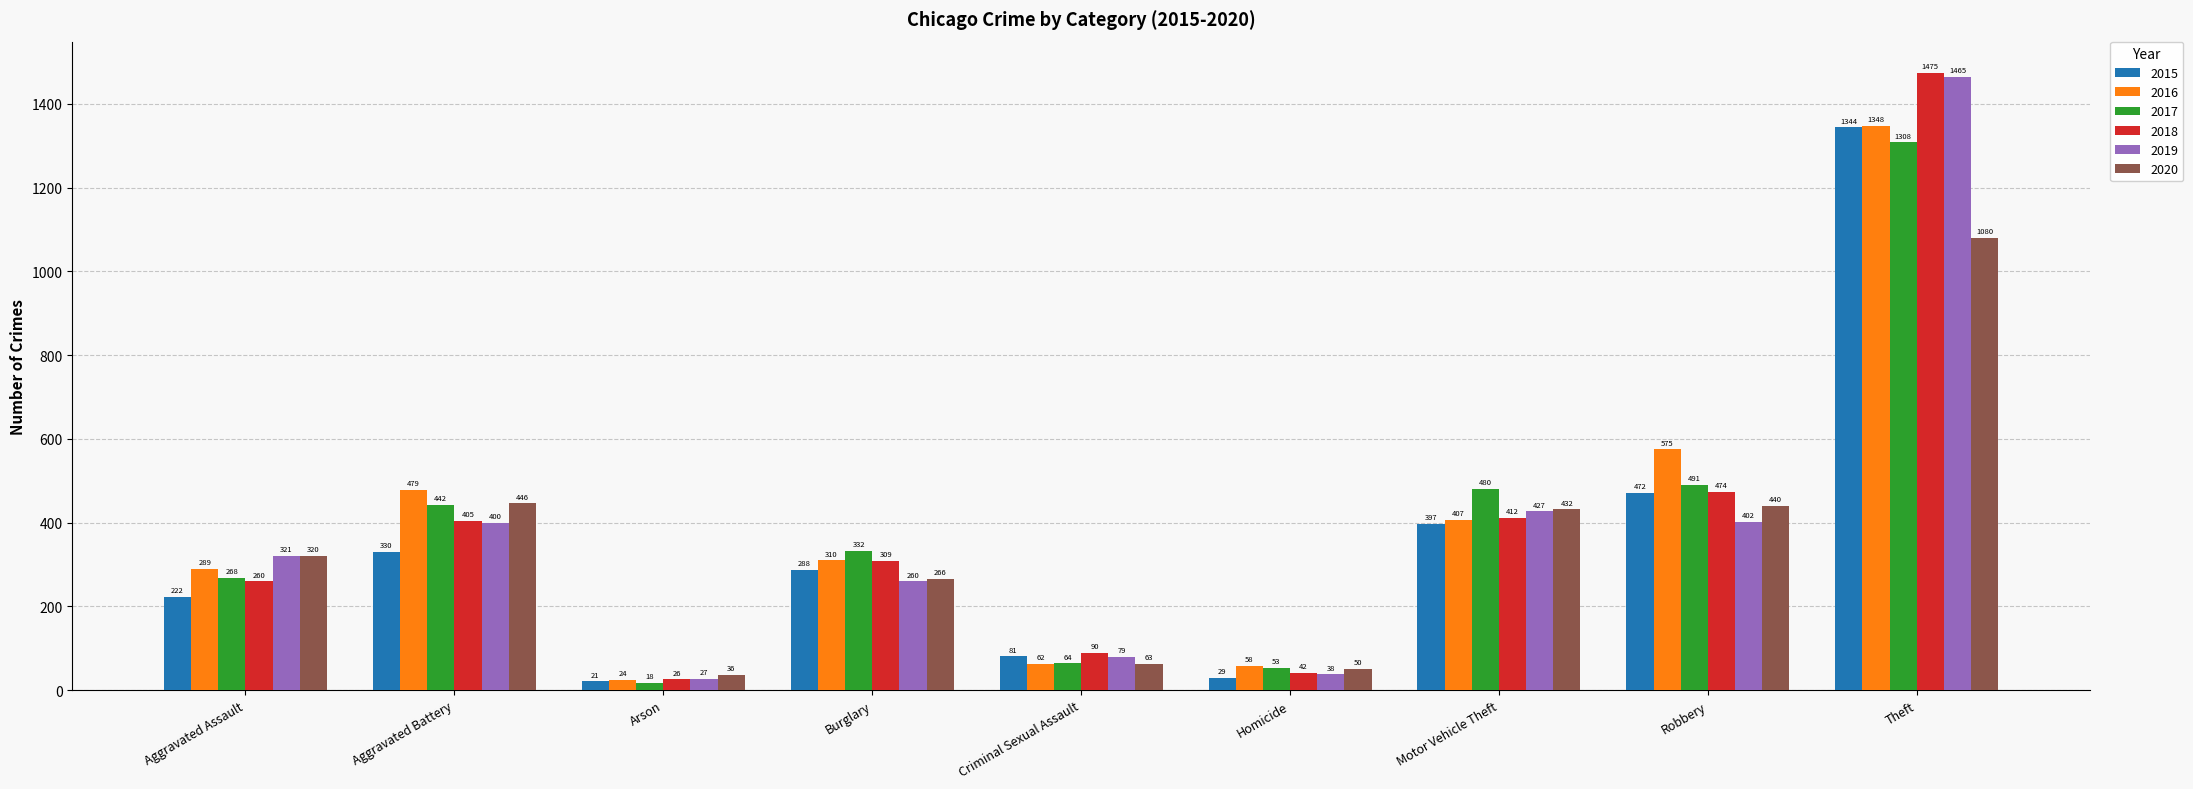

Between Aggravated Battery and Burglary, which series saw the biggest shift?

2020